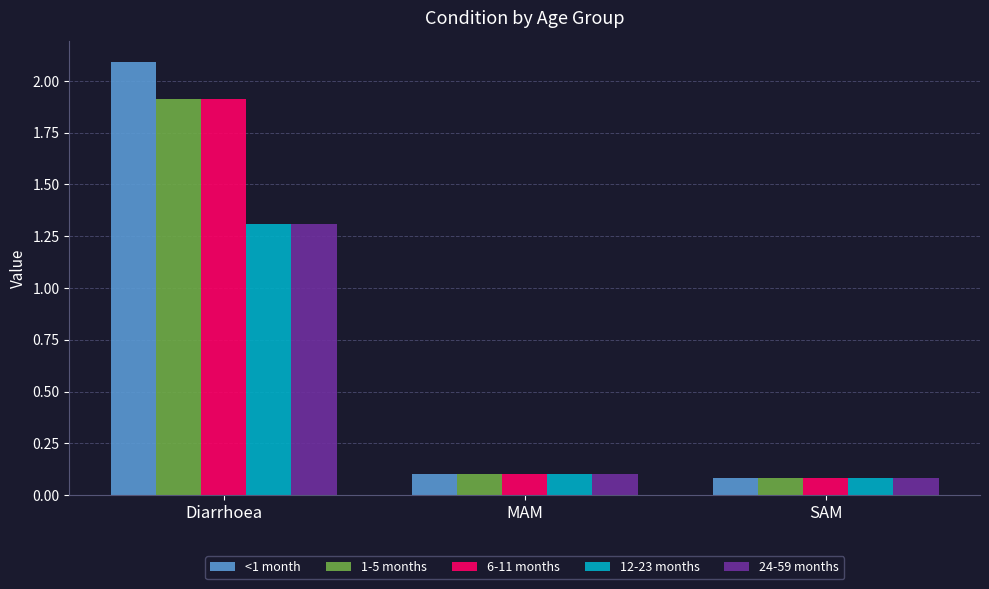

What value does the 24-59 months series have at MAM?

0.1